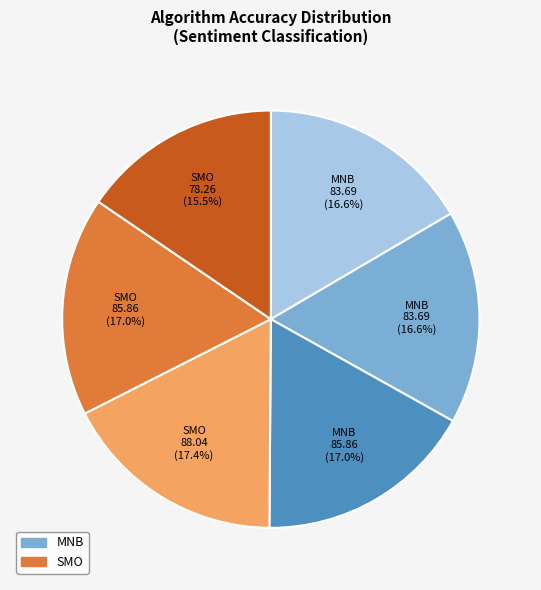

Is there a majority slice in this chart?

No